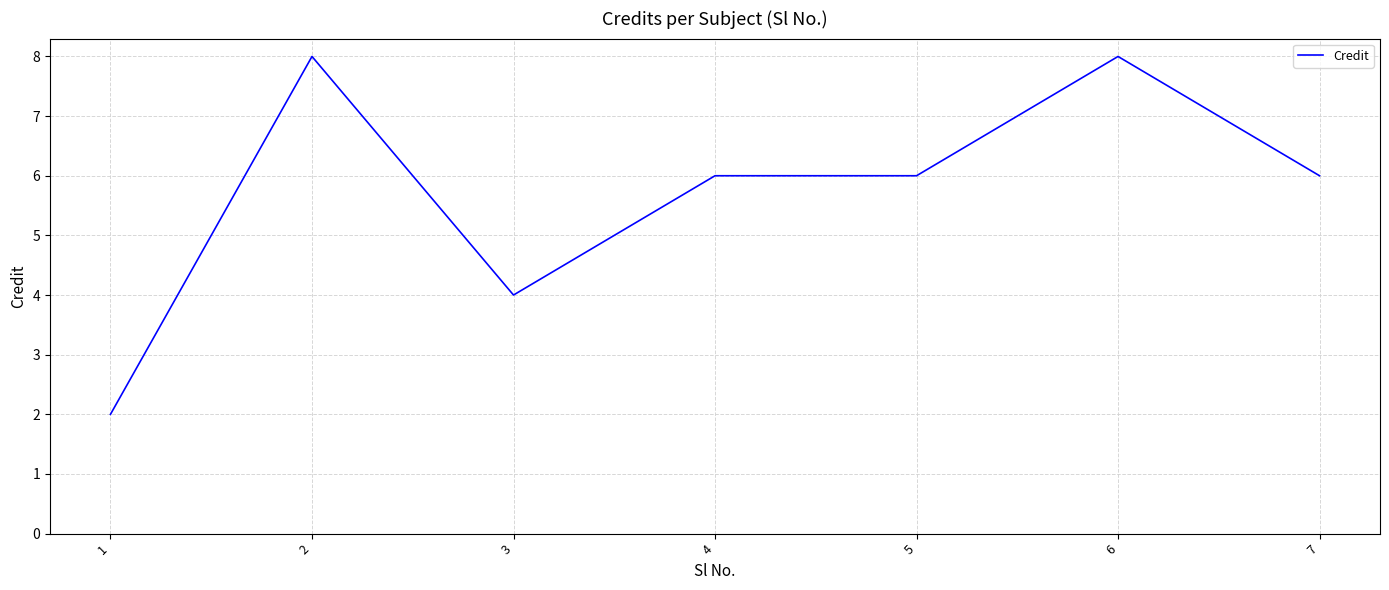

Is it true that the value at 7 is 9?

False